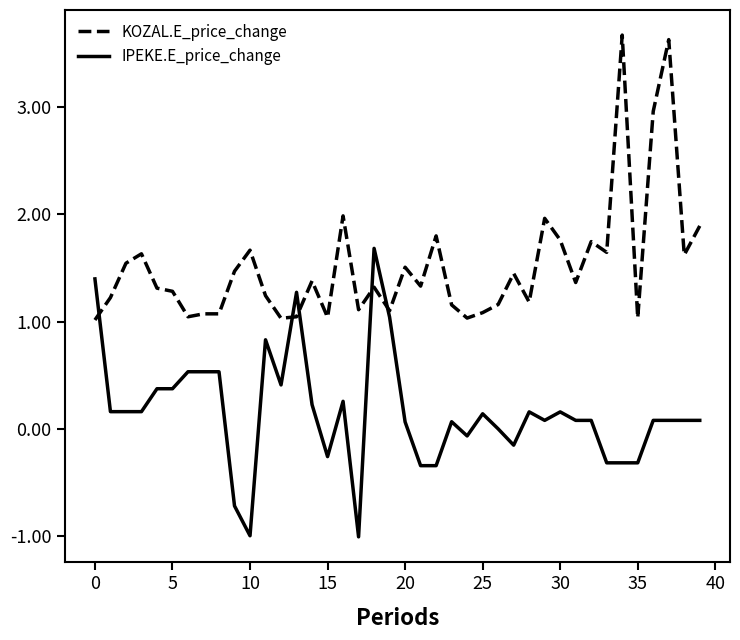

How many times do IPEKE.E_price_change and KOZAL.E_price_change cross each other?

5